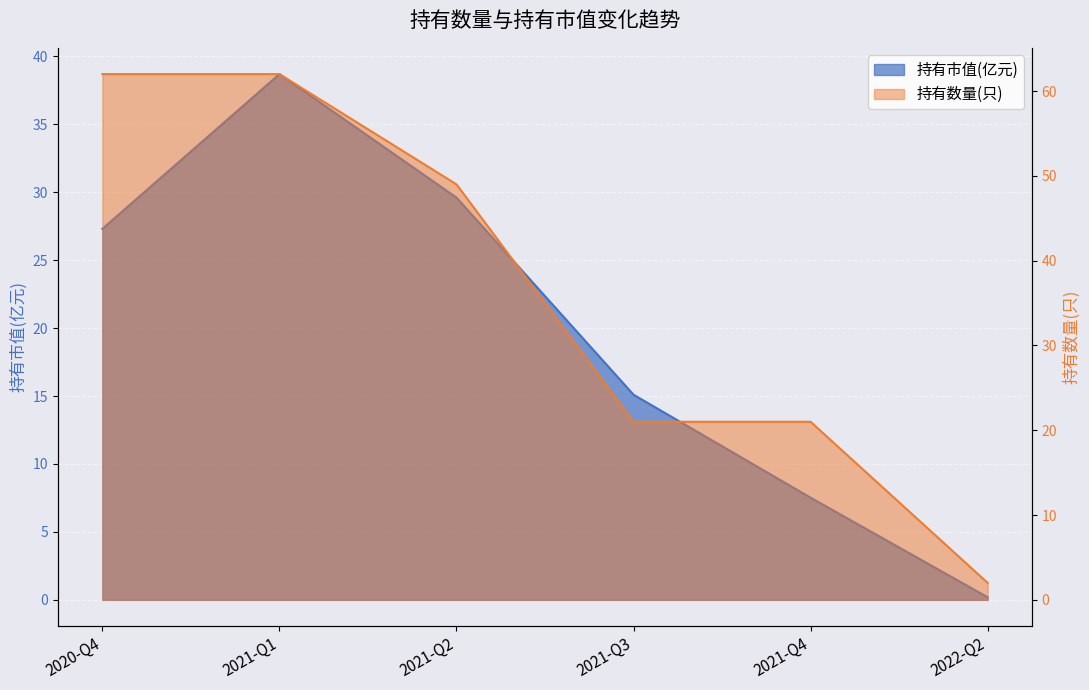

True or false: 持有数量(只) has a value of 21.0 at 2021-Q4.

True